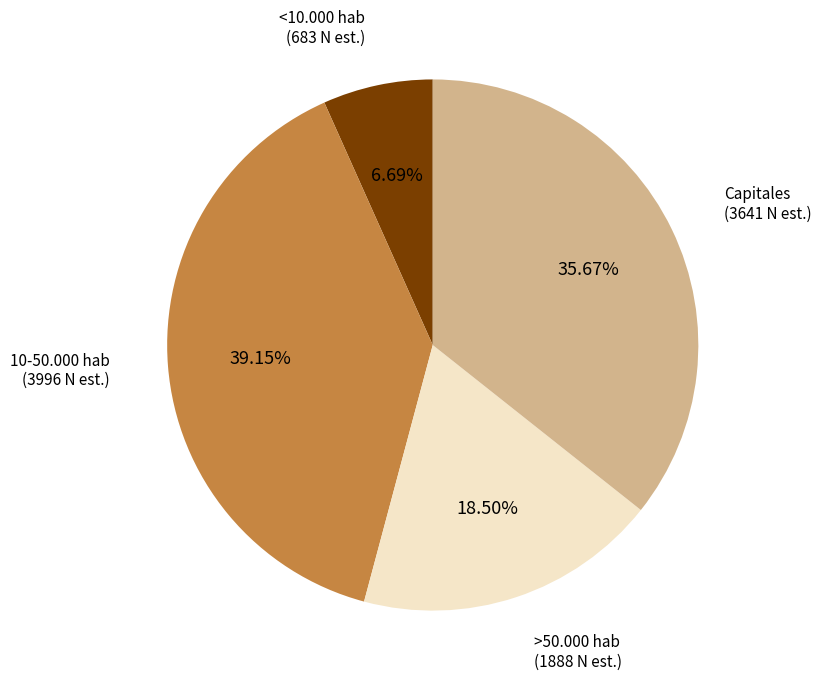

Which has a higher value, <10.000 hab or Capitales?

Capitales